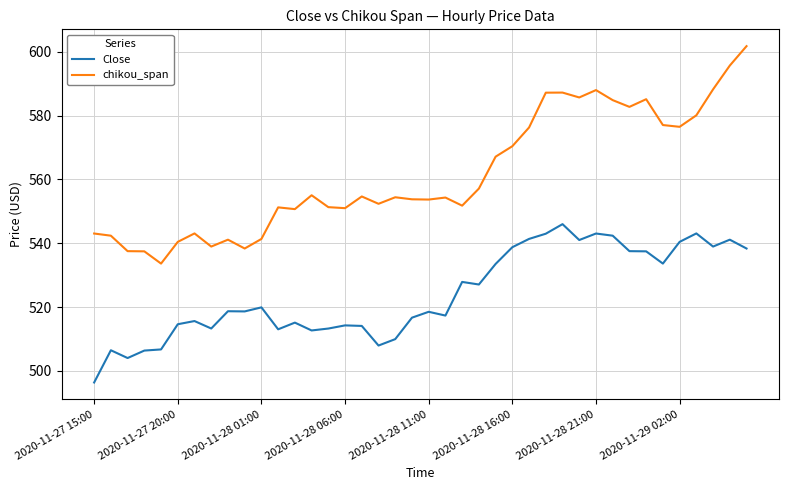

In Close, how many points are higher than both neighbors (excluding endpoints)?

12